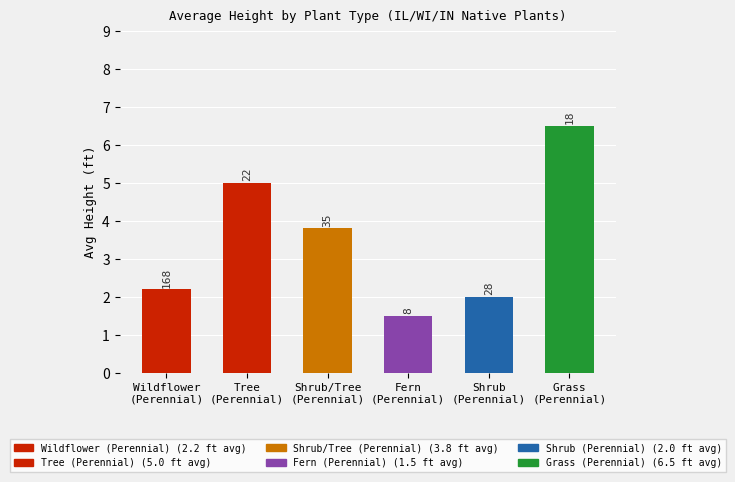

Where does the data first go above 3?

Tree
(Perennial)